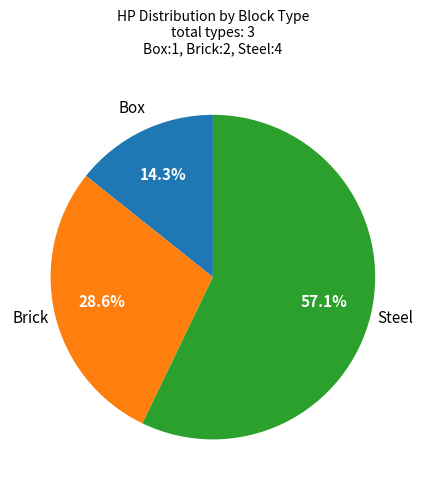

Is there a majority slice in this chart?

Yes